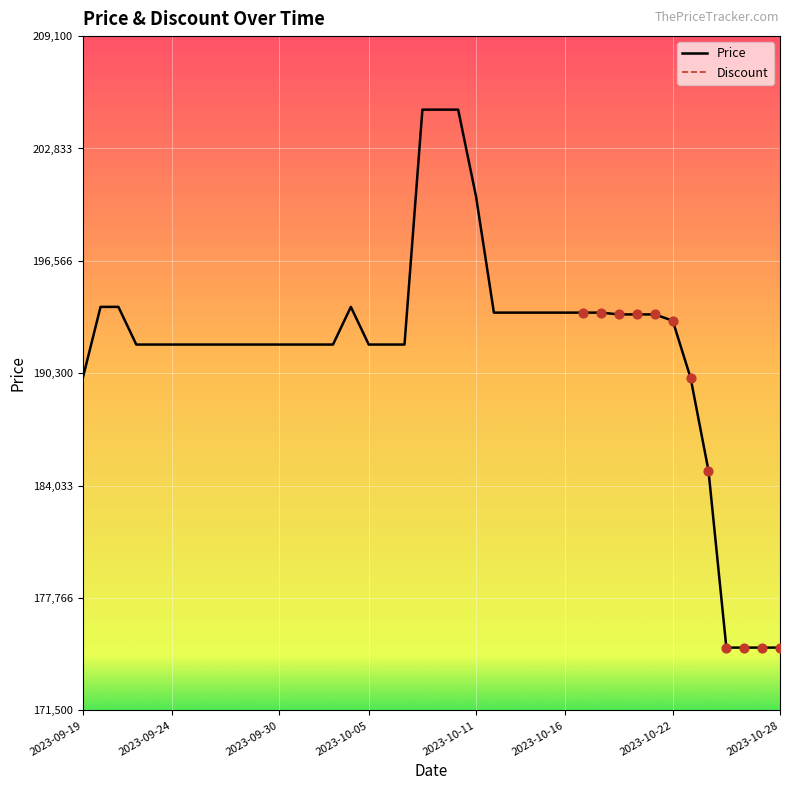

Which series has the widest spread of Y values?

Price